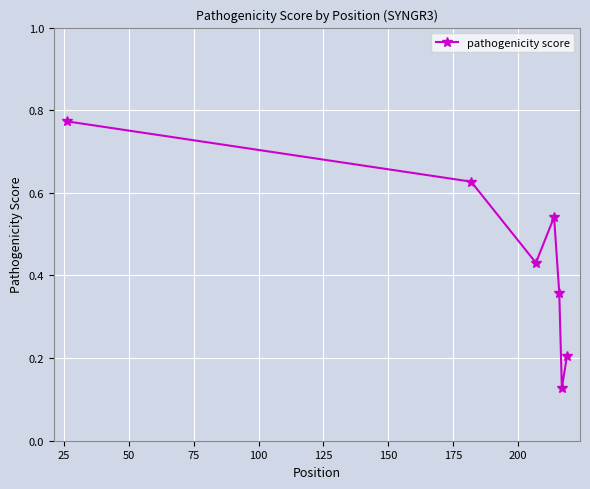

True or false: the data has more than 0 interior local peaks.

True